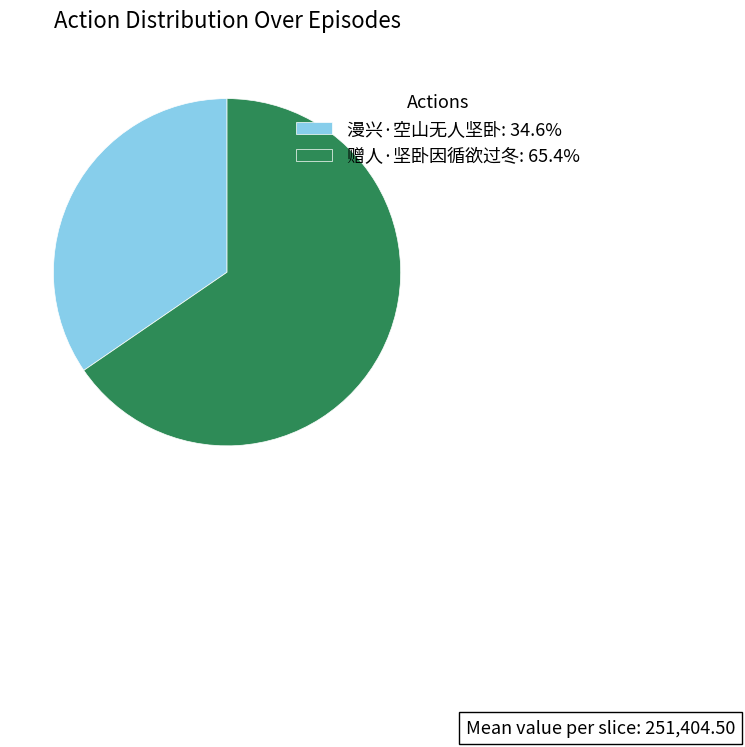

The 漫兴·空山无人坚卧 slice represents 26% of the pie. True or false?

False